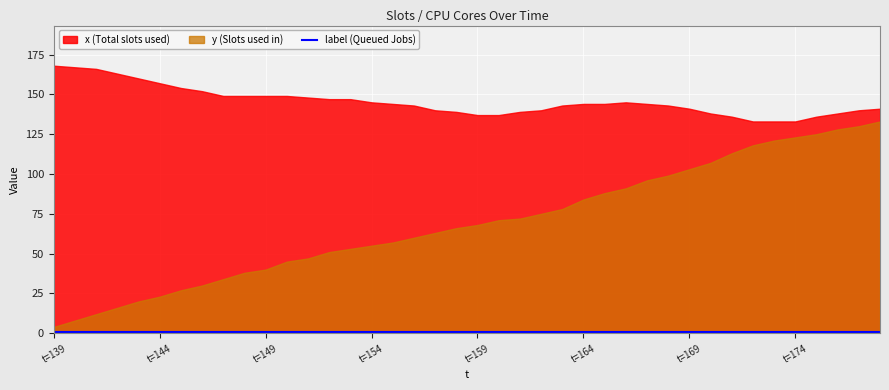

How many interior local peaks does the x series have?

1